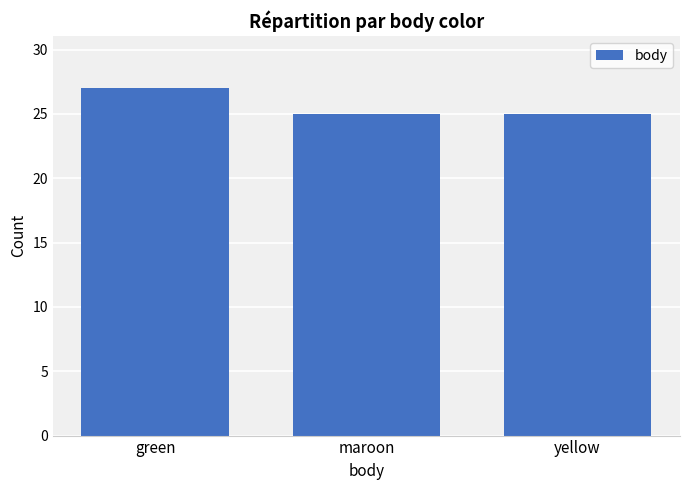

Which label corresponds to the largest value in the chart?

green